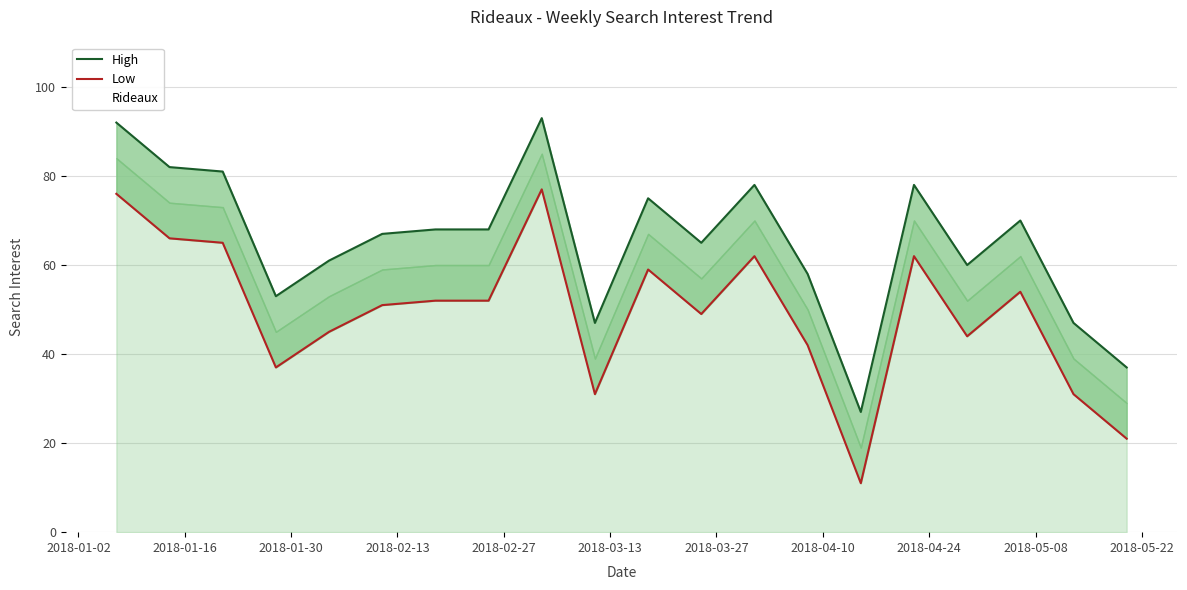

What is the difference between the second highest and minimum values in the High series?

65